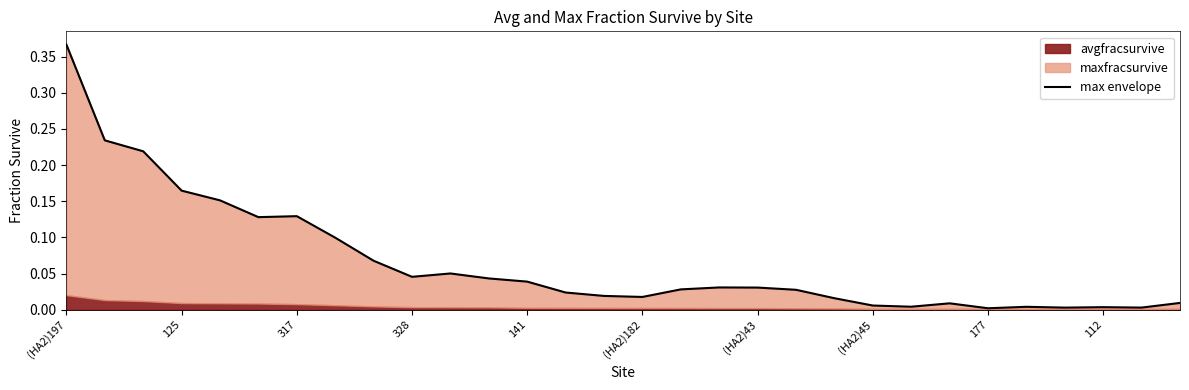

What is the maximum value shown in the chart?

0.4